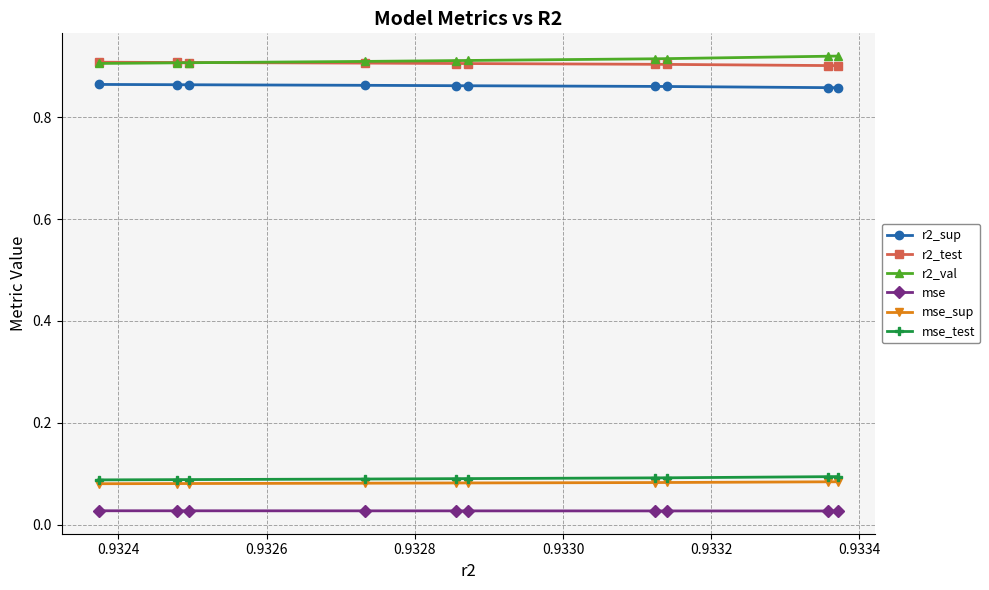

True or false: mse and r2_test cross at least once.

False